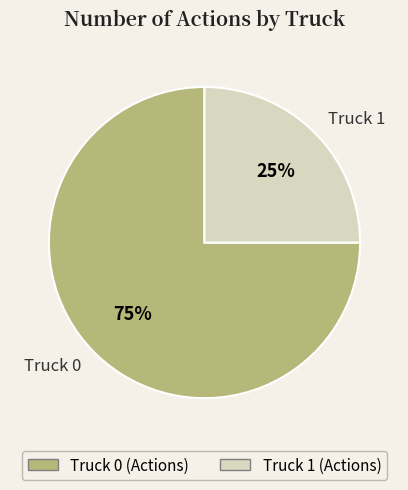

Rank the categories by value from highest to lowest.

Truck 0, Truck 1